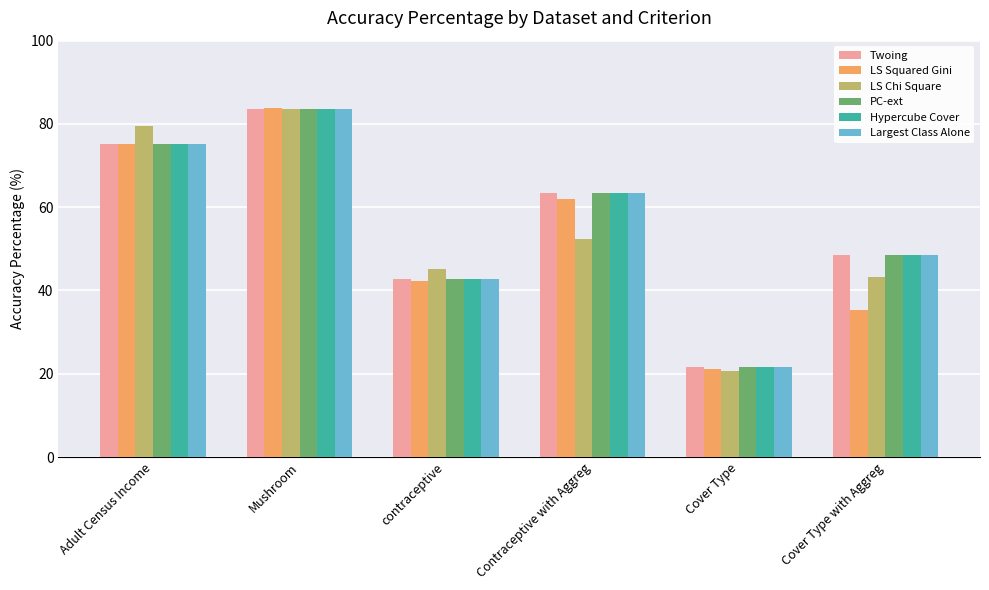

Reading left to right, extract all data points from this chart.

Twoing: 75.1	83.6	42.7	63.3	21.6	48.4
LS Squared Gini: 75.1	83.9	42.2	62.0	21.2	35.4
LS Chi Square: 79.6	83.7	45.2	52.4	20.6	43.3
PC-ext: 75.1	83.6	42.7	63.4	21.6	48.4
Hypercube Cover: 75.1	83.6	42.7	63.4	21.6	48.4
Largest Class Alone: 75.1	83.6	42.7	63.4	21.6	48.4